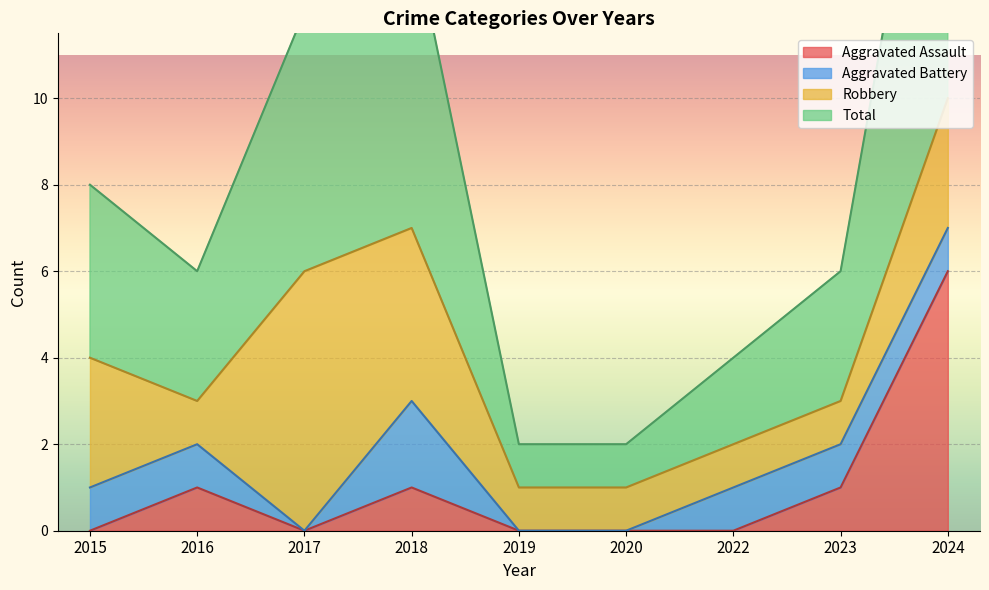

How many values in the Aggravated Assault series exceed 0?

4